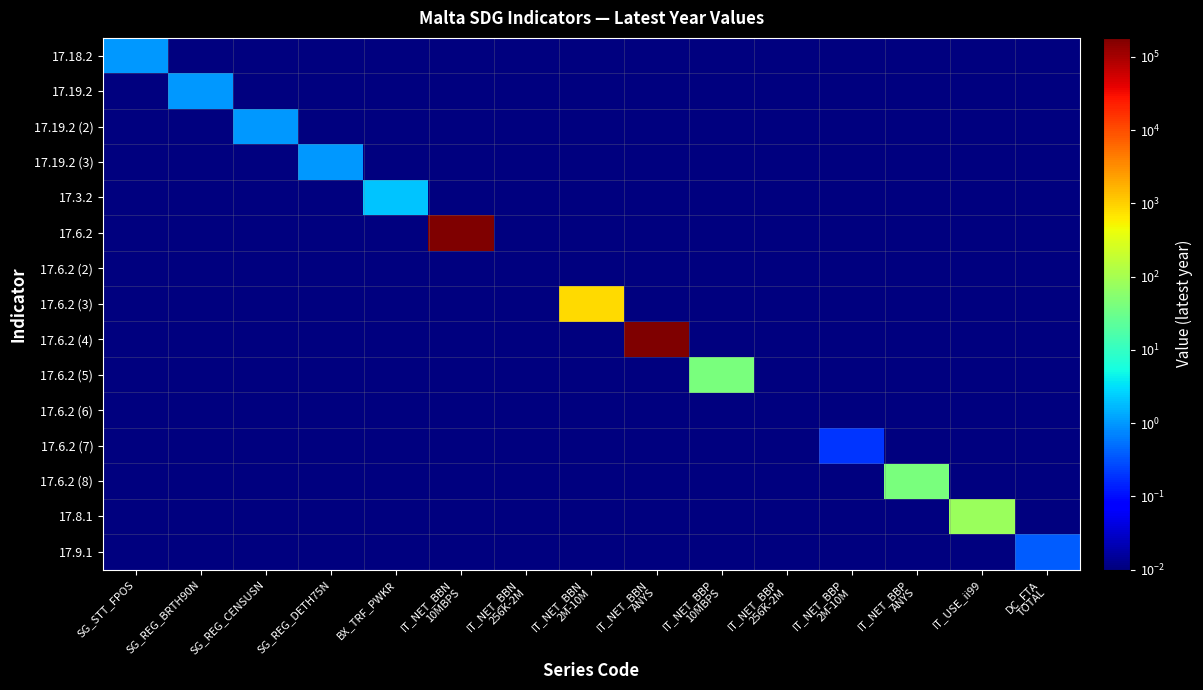

List the series in order of their peak value, lowest first.

17.6.2 (2), 17.6.2 (6), 17.6.2 (7), 17.9.1, 17.18.2, 17.19.2, 17.19.2 (2), 17.19.2 (3), 17.3.2, 17.6.2 (5), 17.6.2 (8), 17.8.1, 17.6.2 (3), 17.6.2, 17.6.2 (4)